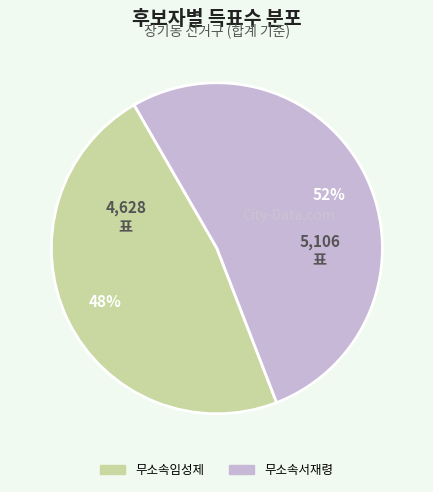

Which has a higher value, 무소속임성제 or 무소속서재령?

무소속서재령